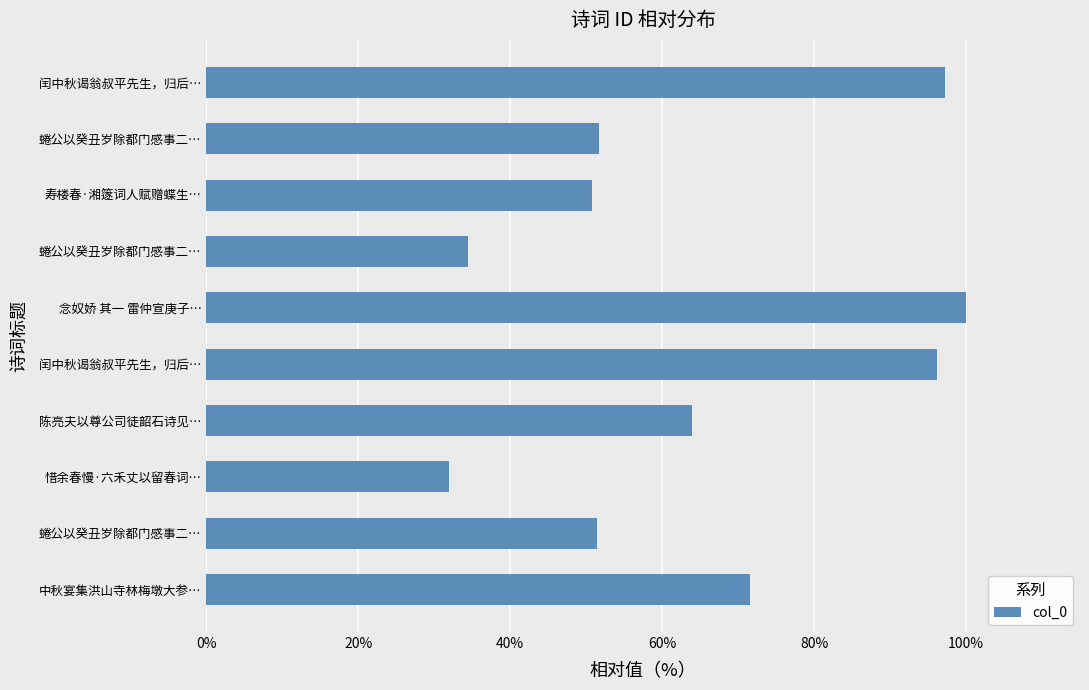

At which category does the chart reach its peak across all series?

念奴娇 其一 雷仲宣庚子…